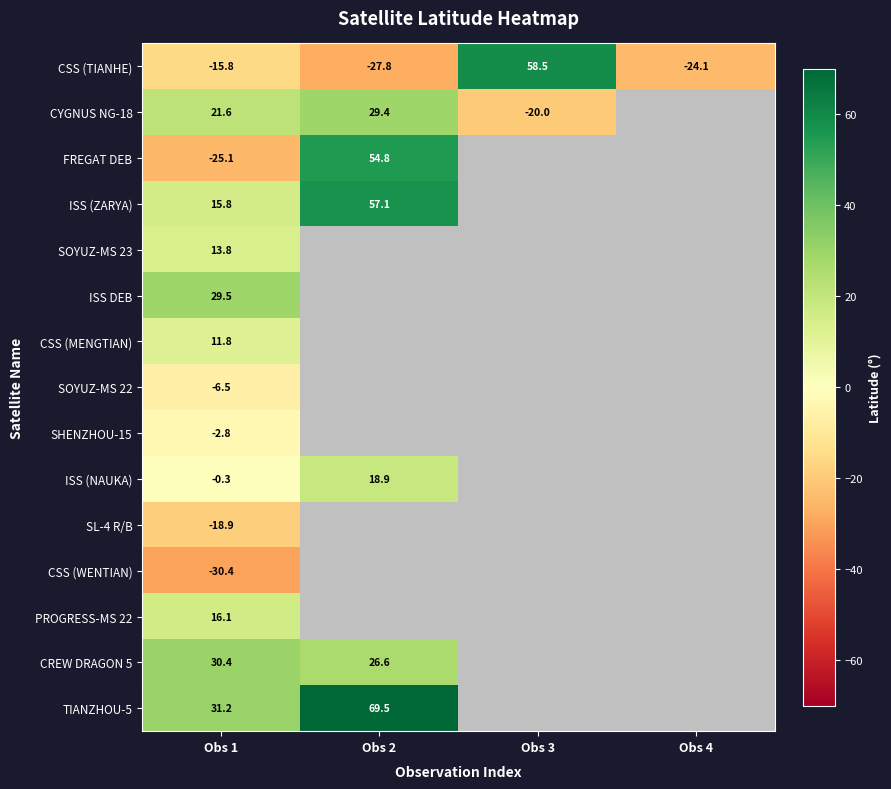

At how many categories does at least one series exceed 47?

2